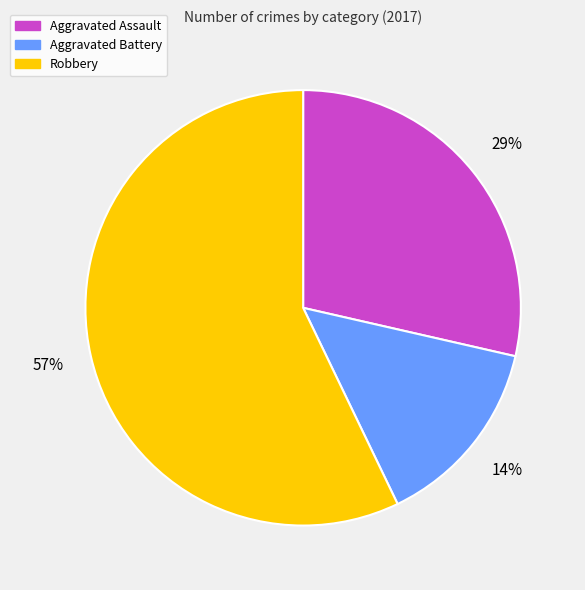

To the nearest percent, what is the difference between the Robbery and Aggravated Battery slice percentages?

43%